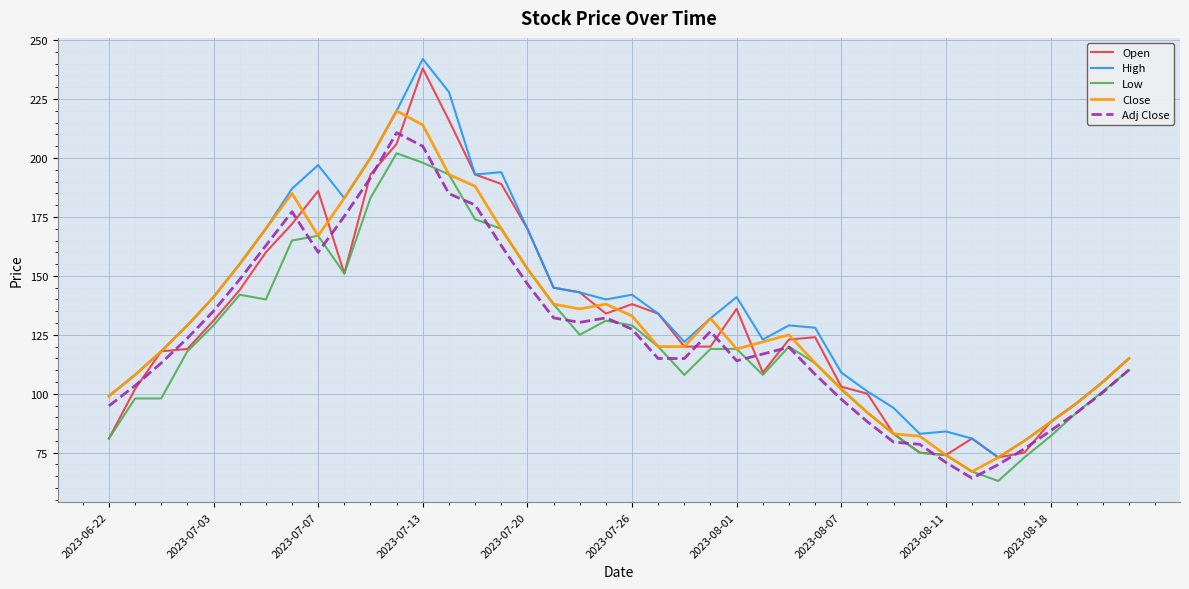

What is the greatest value displayed?

242.0